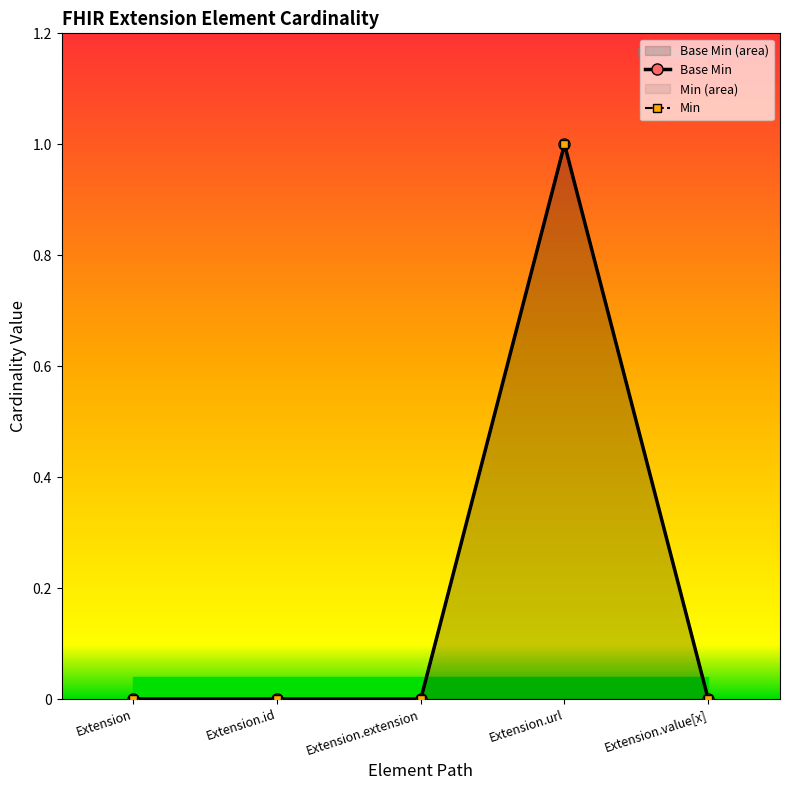

Rank the categories by value from lowest to highest.

Extension, Extension.id, Extension.extension, Extension.value[x], Extension.url